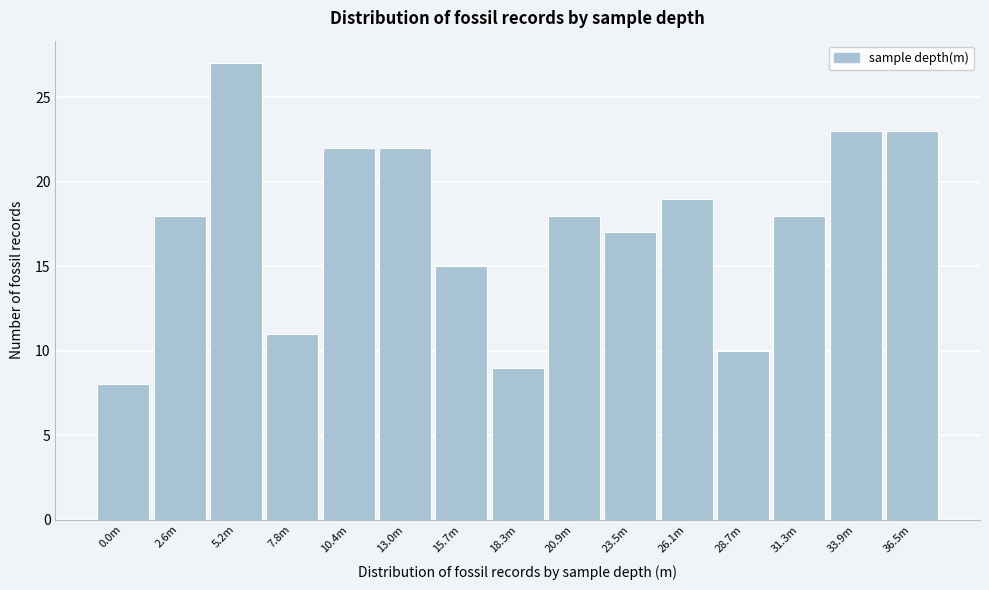

Reading left to right, extract all data points from this chart.

0.0m=8	2.6m=18	5.2m=27	7.8m=11	10.4m=22	13.0m=22	15.7m=15	18.3m=9	20.9m=18	23.5m=17	26.1m=19	28.7m=10	31.3m=18	33.9m=23	36.5m=23